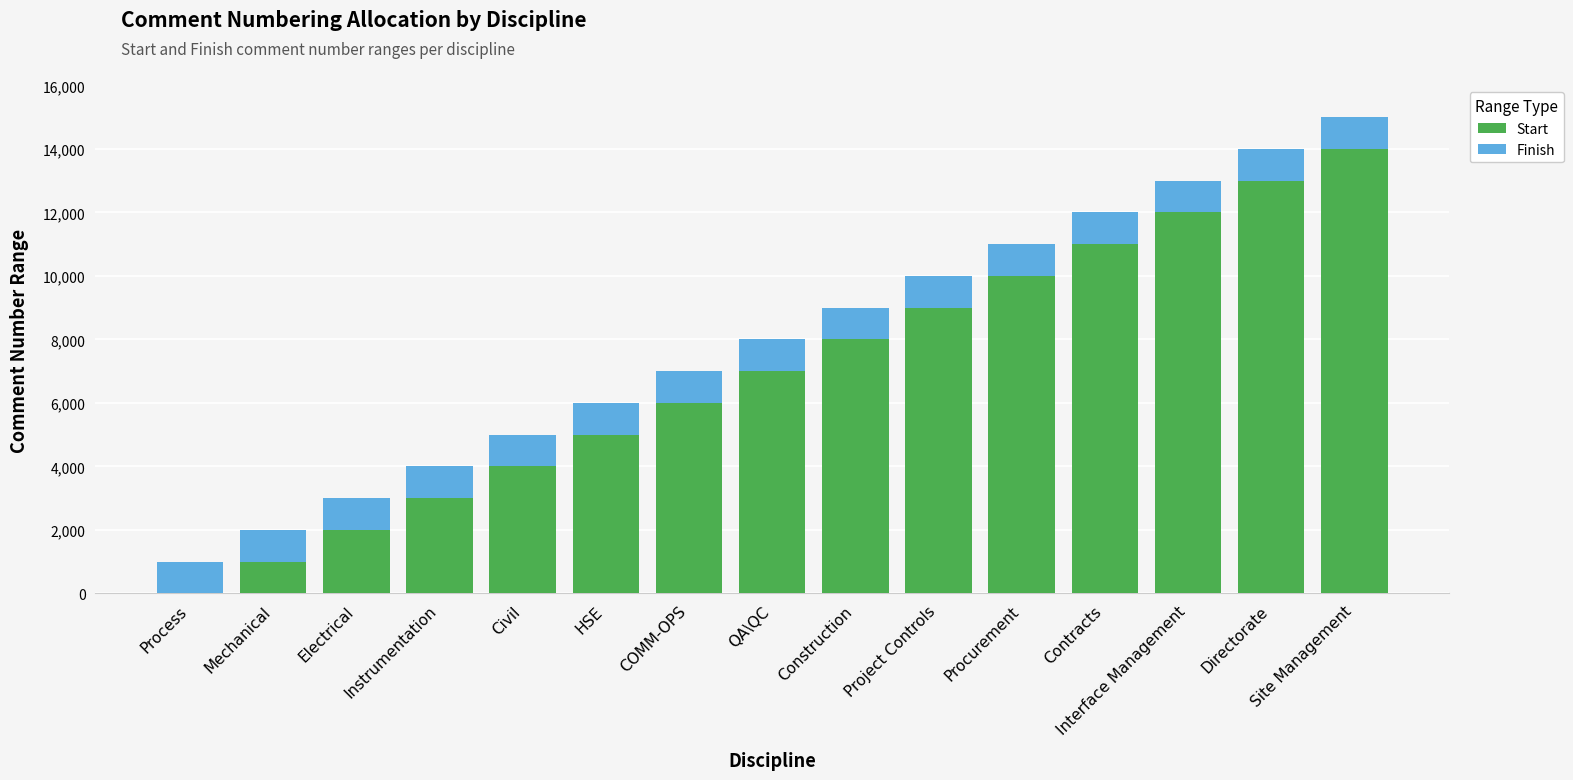

How many data points does each series have?

15